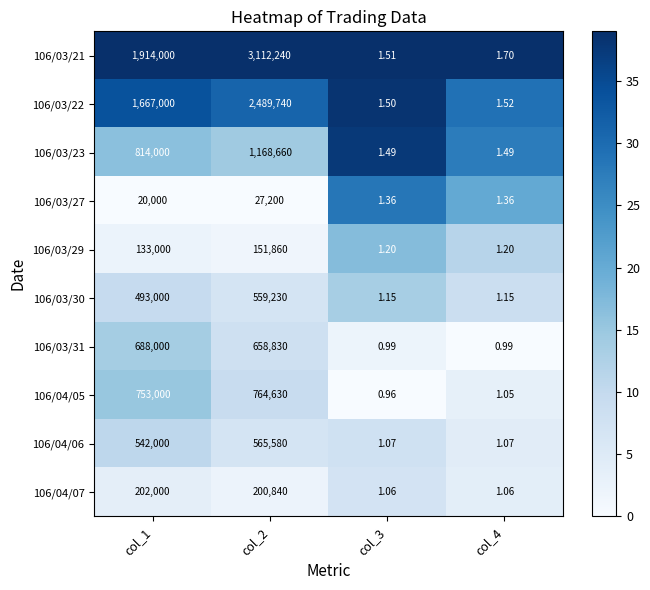

Is the value of 106/04/05 at col_4 greater than the value of 106/03/30 at col_4?

No